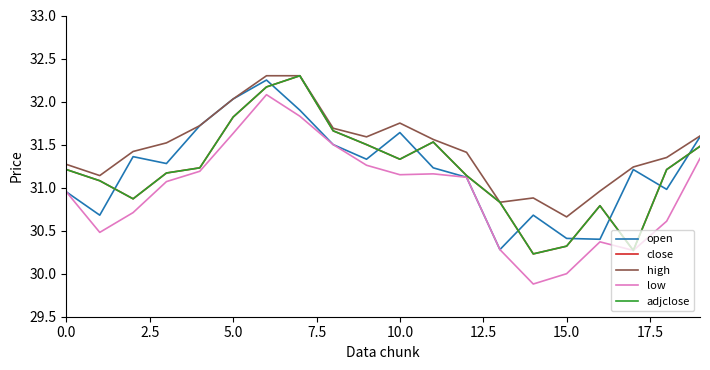

Does the chart display data point markers on the line(s)?

No